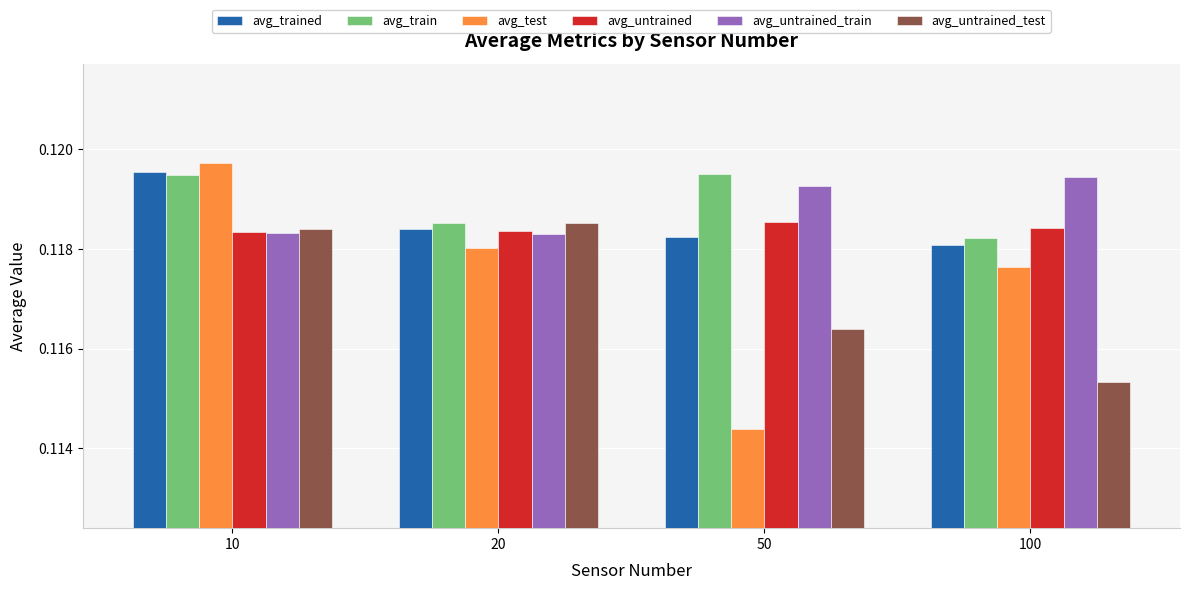

Is it true that avg_untrained equals 0.2 at 10?

False